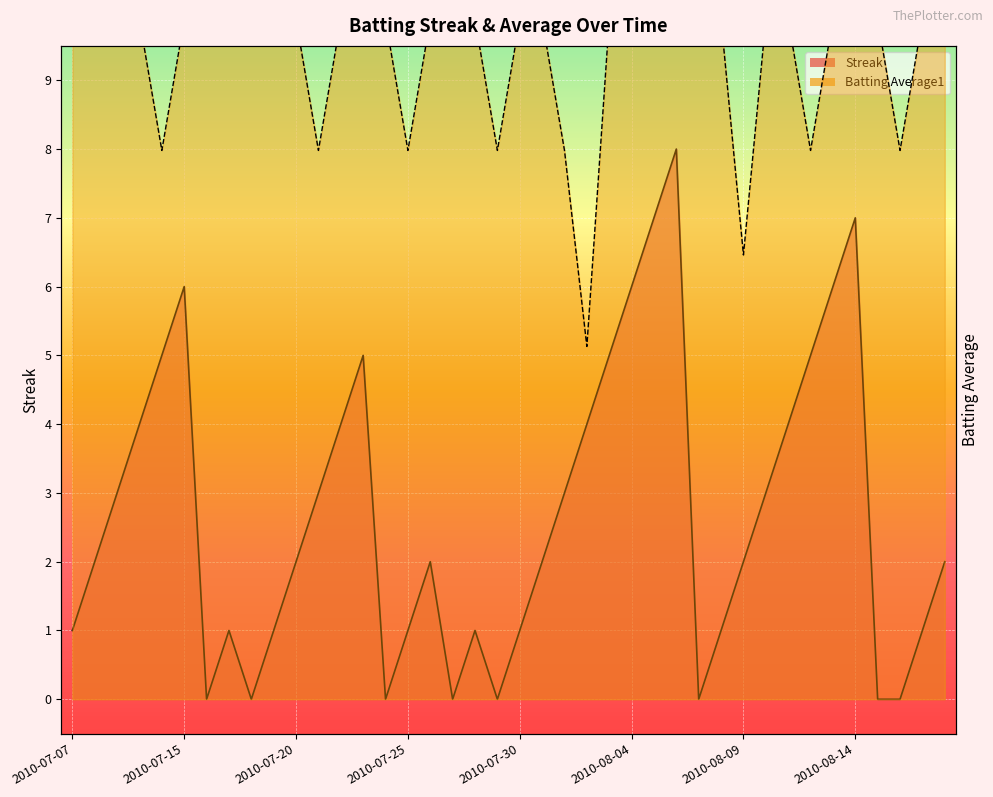

Which series changed the most between 2010-07-11 and 2010-08-09?

Streak